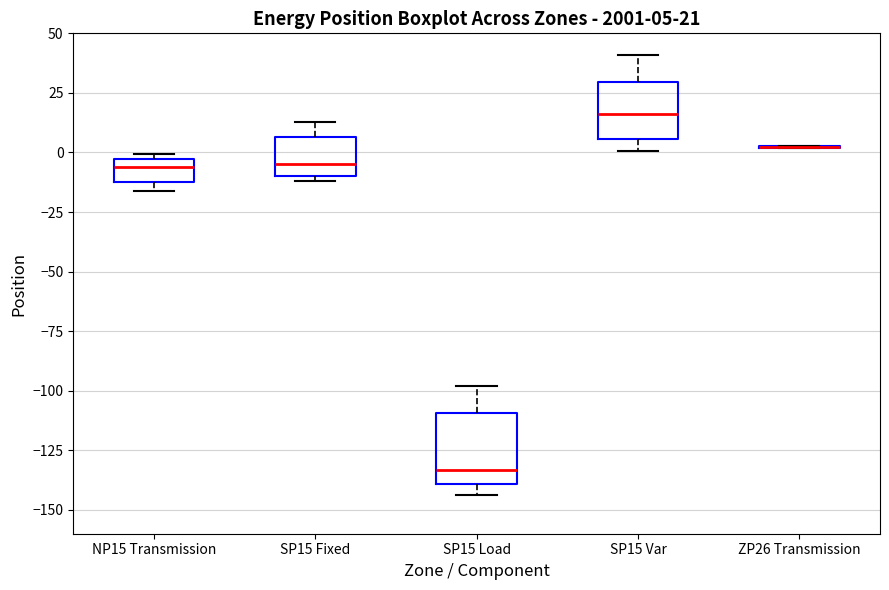

Comparing the boxes themselves (not the whiskers), which one is the tallest?

SP15 Load